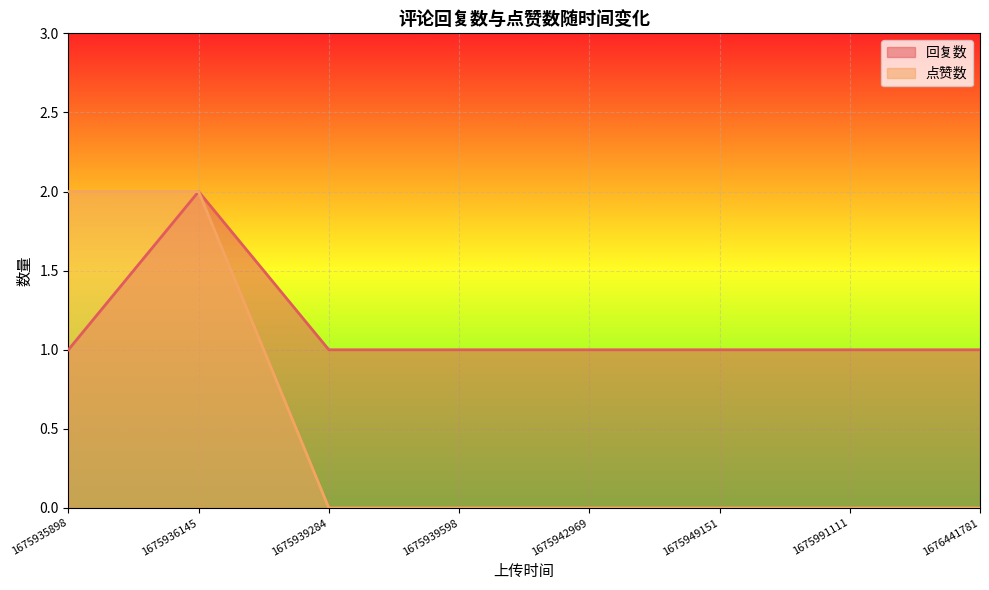

What is the value of the 回复数 point at the 6th from the left?

1